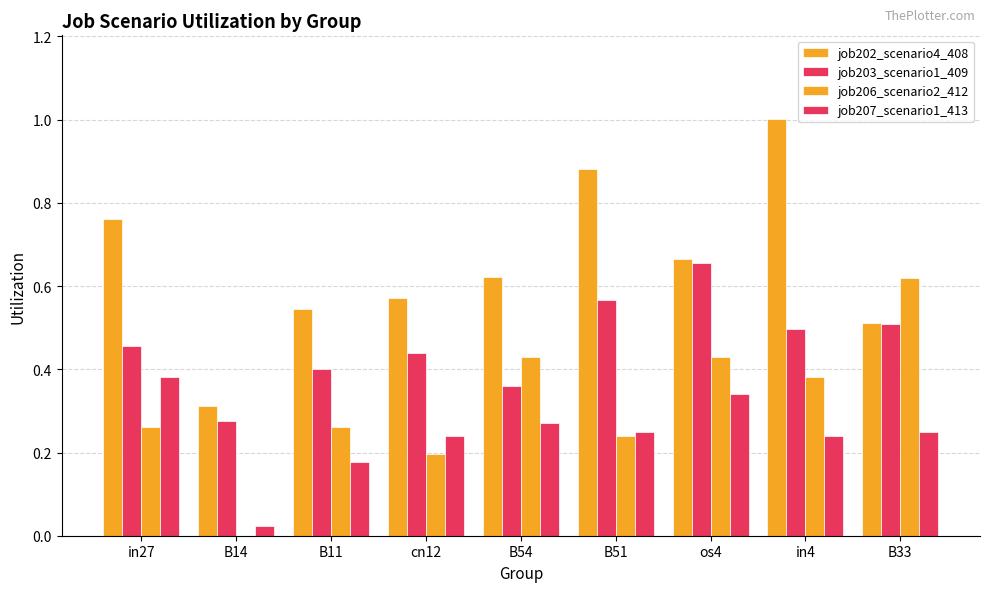

How many groups of bars are there?

9